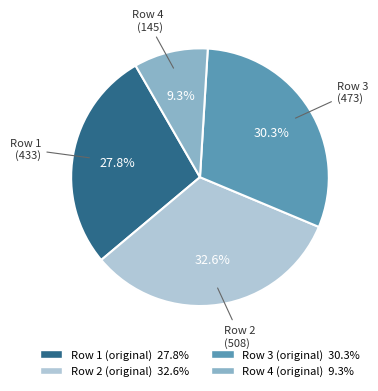

Does any single category account for the majority?

No